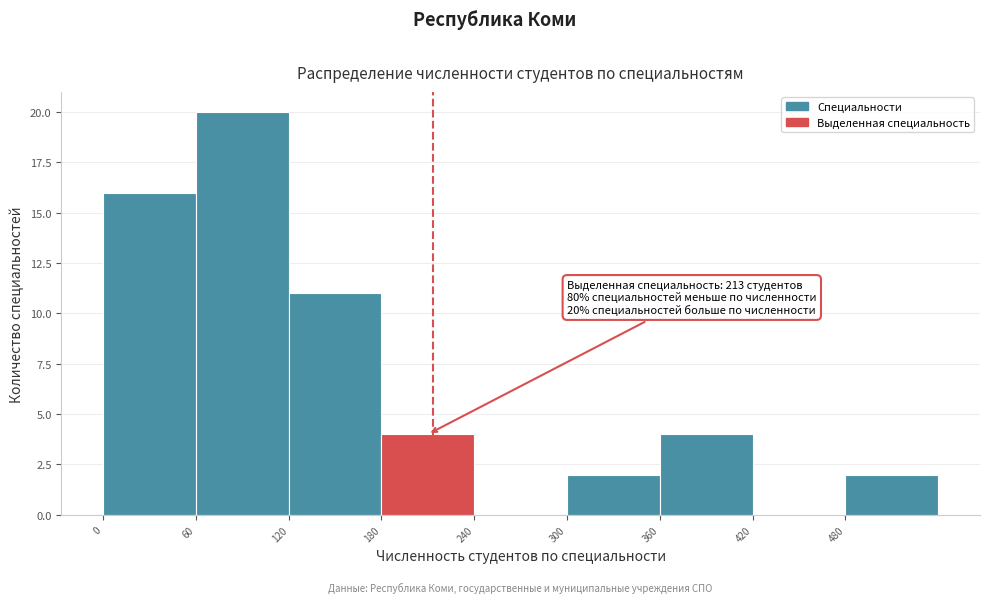

Over which range of the x-axis is the bar tallest?

60 to 120